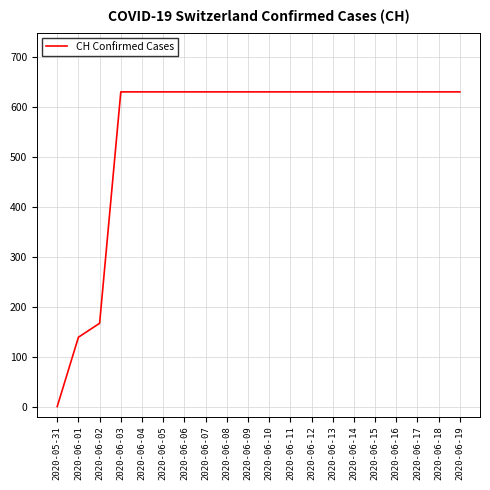

Reading left to right, transcribe all the data shown in this chart.

0	139	167	631	631	631	631	631	631	631	631	631	631	631	631	631	631	631	631	631